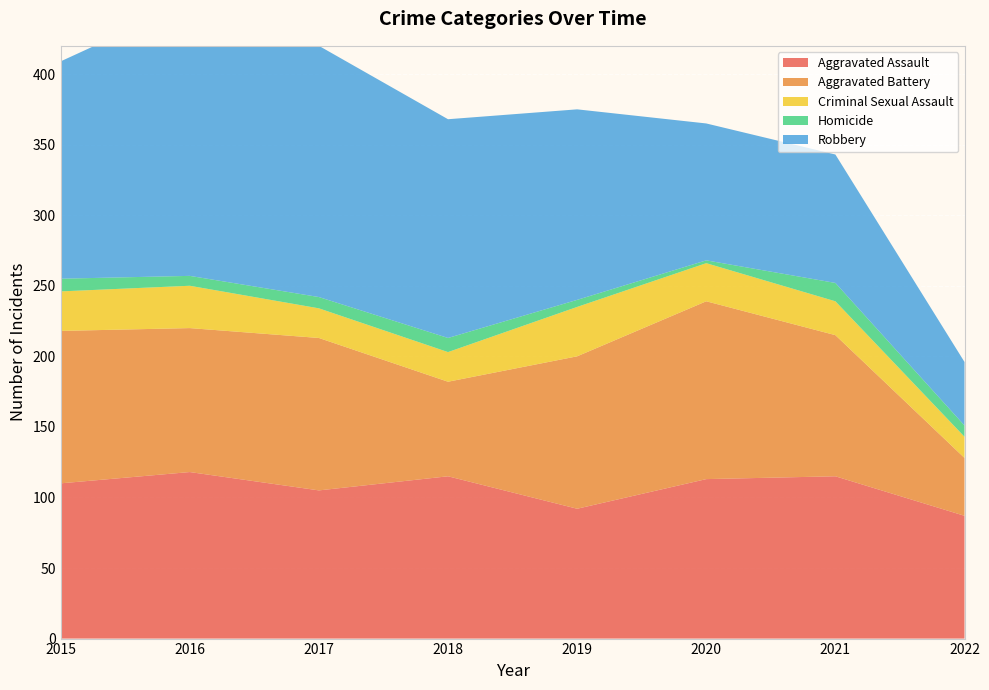

Reading right to left, extract all data points from this chart.

Aggravated Assault: 2022=87	2021=115	2020=113	2019=92	2018=115	2017=105	2016=118	2015=110
Aggravated Battery: 2022=41	2021=100	2020=126	2019=108	2018=67	2017=108	2016=102	2015=108
Criminal Sexual Assault: 2022=15	2021=24	2020=27	2019=35	2018=21	2017=21	2016=30	2015=28
Homicide: 2022=8	2021=13	2020=2	2019=5	2018=10	2017=8	2016=7	2015=9
Robbery: 2022=45	2021=91	2020=97	2019=135	2018=155	2017=178	2016=194	2015=154